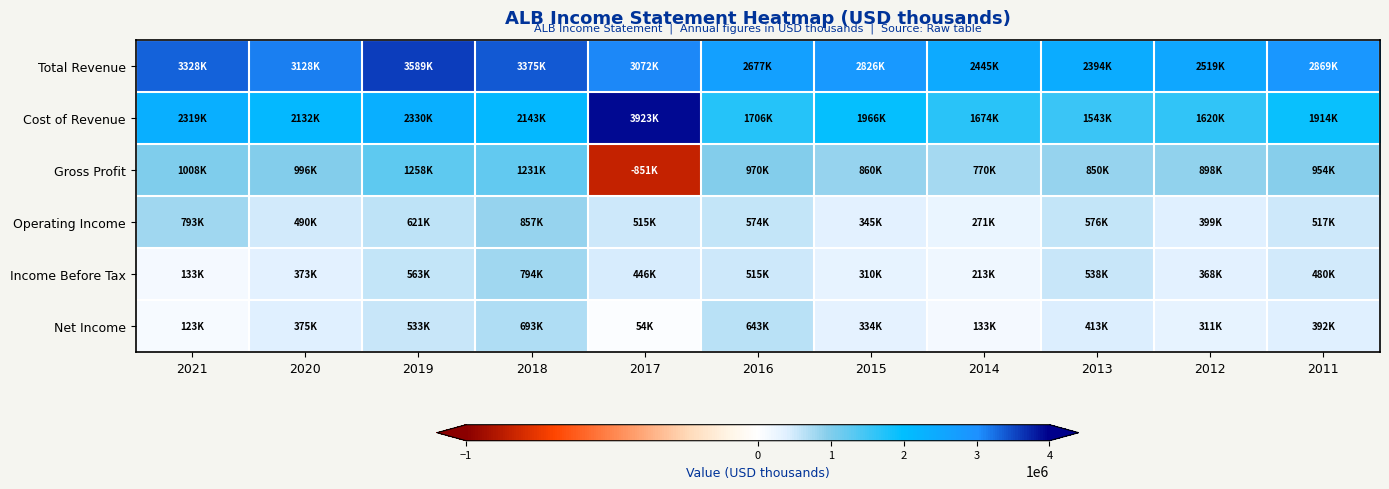

Rank the series by their maximum value, from lowest to highest.

Net Income, Income Before Tax, Operating Income, Gross Profit, Total Revenue, Cost of Revenue